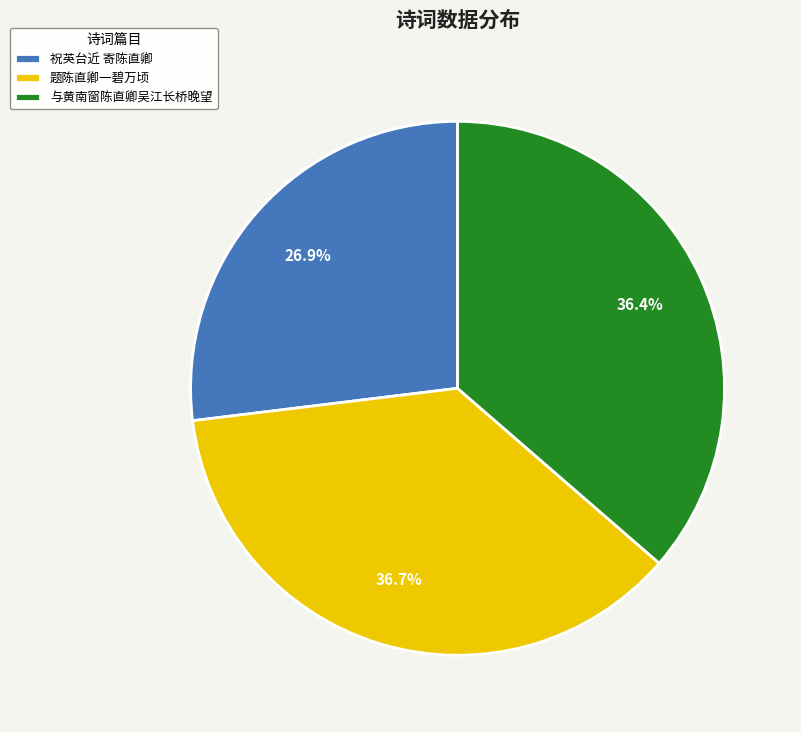

To the nearest percent, what percentage of the pie is 祝英台近 寄陈直卿?

27%